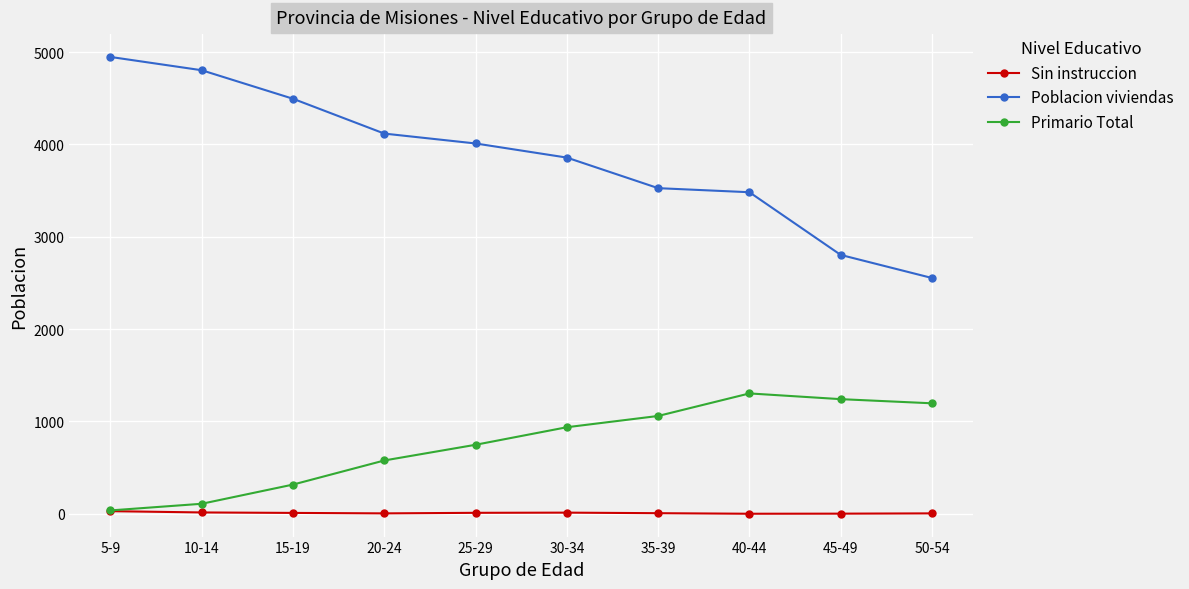

At which label is Poblacion viviendas closest to 3751?

30-34